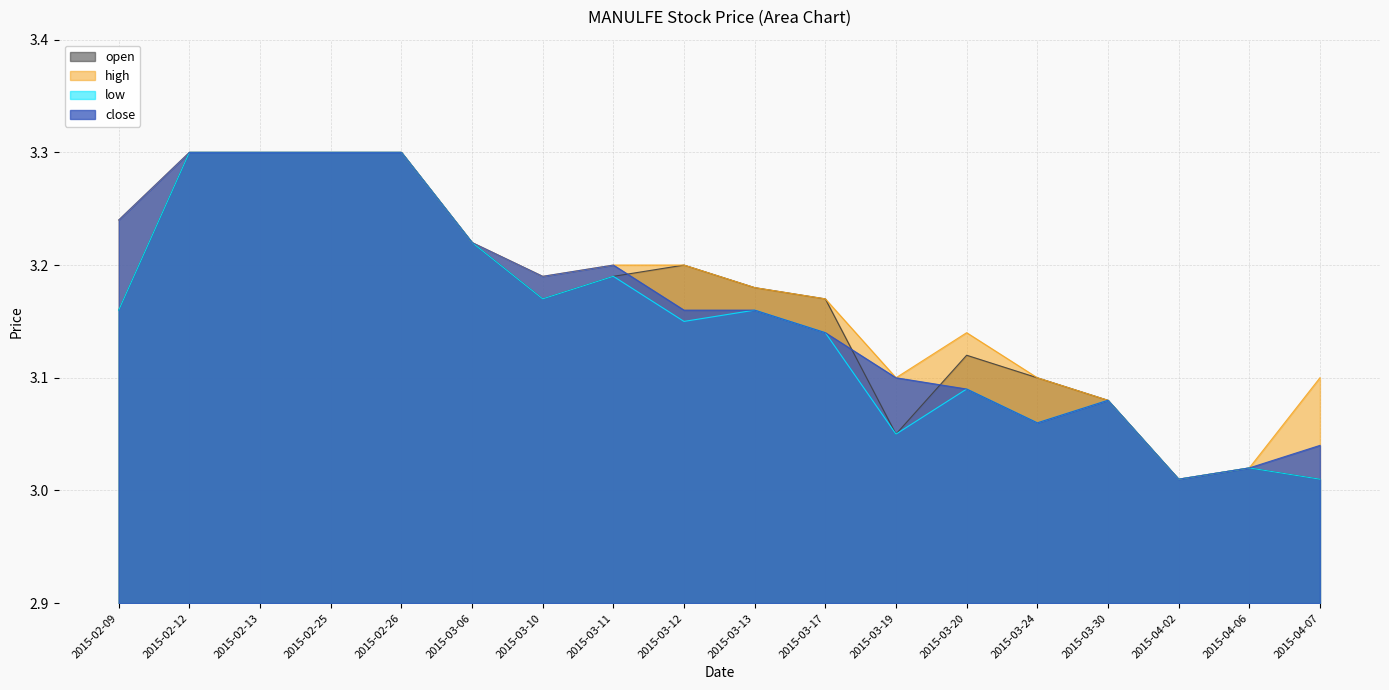

What is the difference between the maximum and minimum values in the open series?

0.3